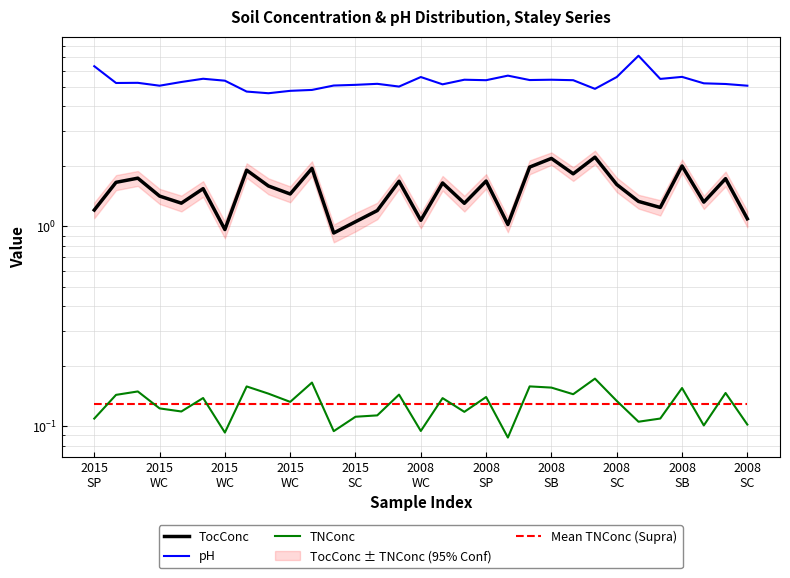

Which category has the highest value in the TocConc series?

23